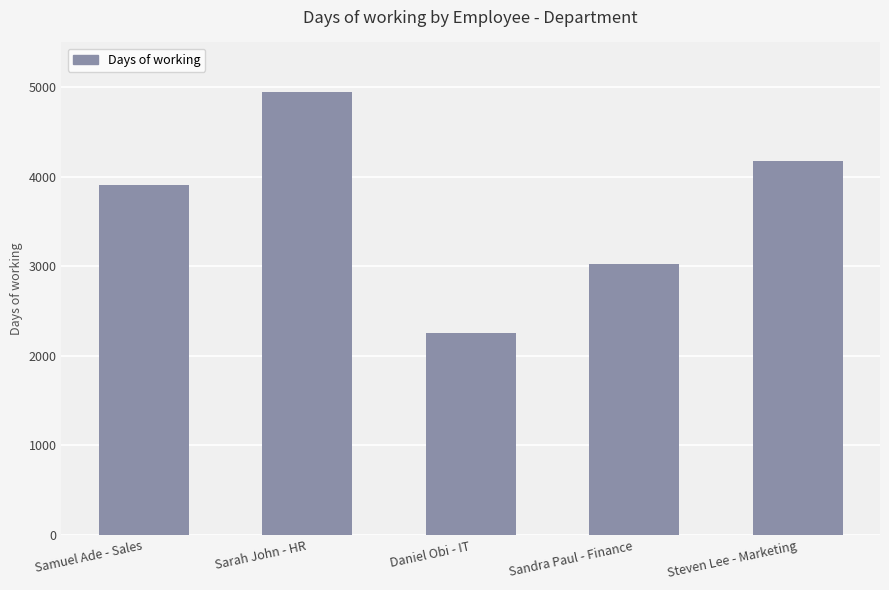

Which has a higher value, Daniel Obi - IT or Sandra Paul - Finance?

Sandra Paul - Finance